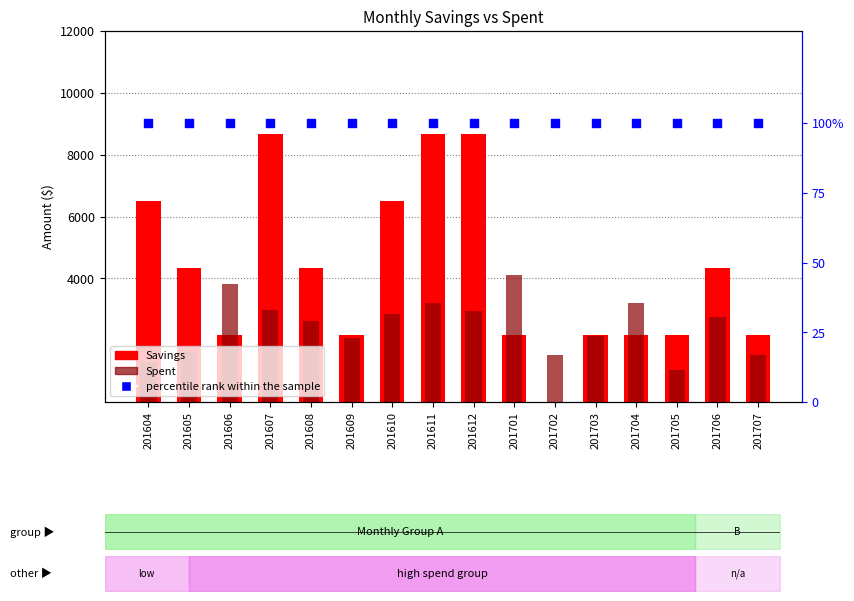

At how many categories does at least one series exceed 6172?

5